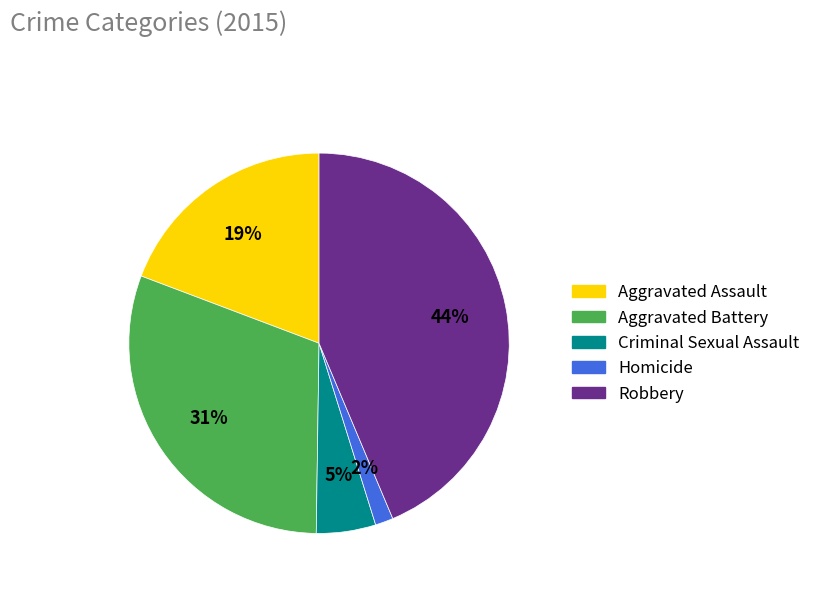

Does any single category account for the majority?

No